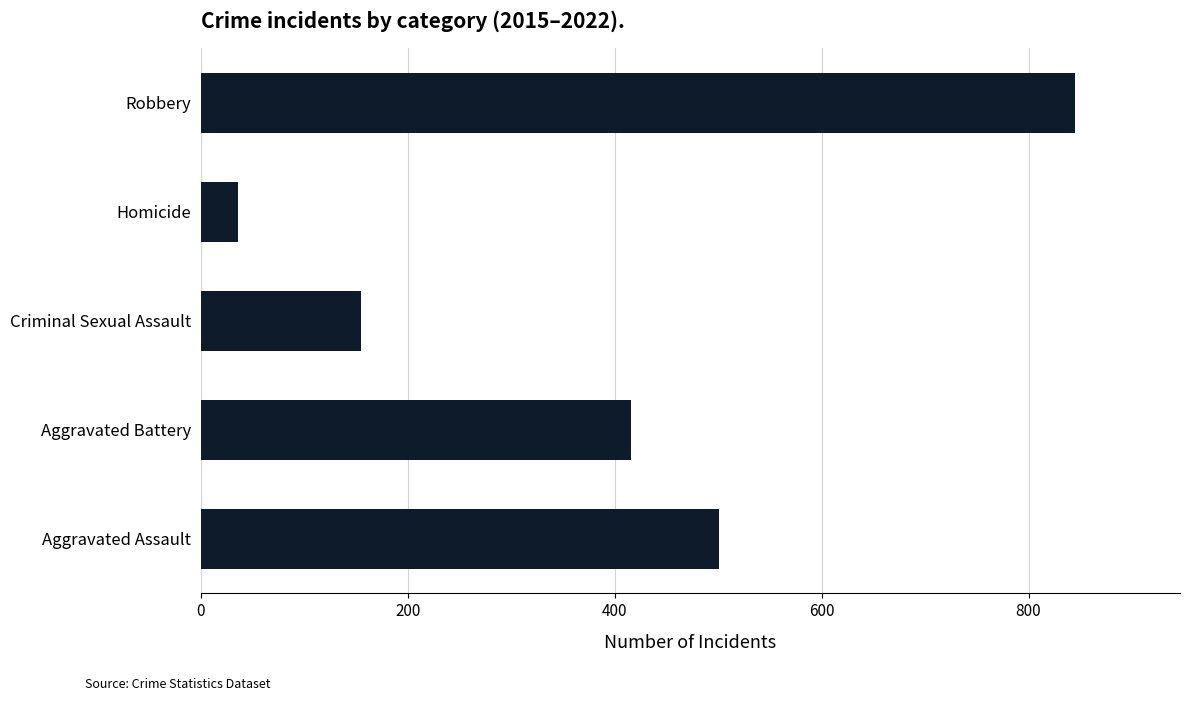

What is the minimum value shown in the chart?

36